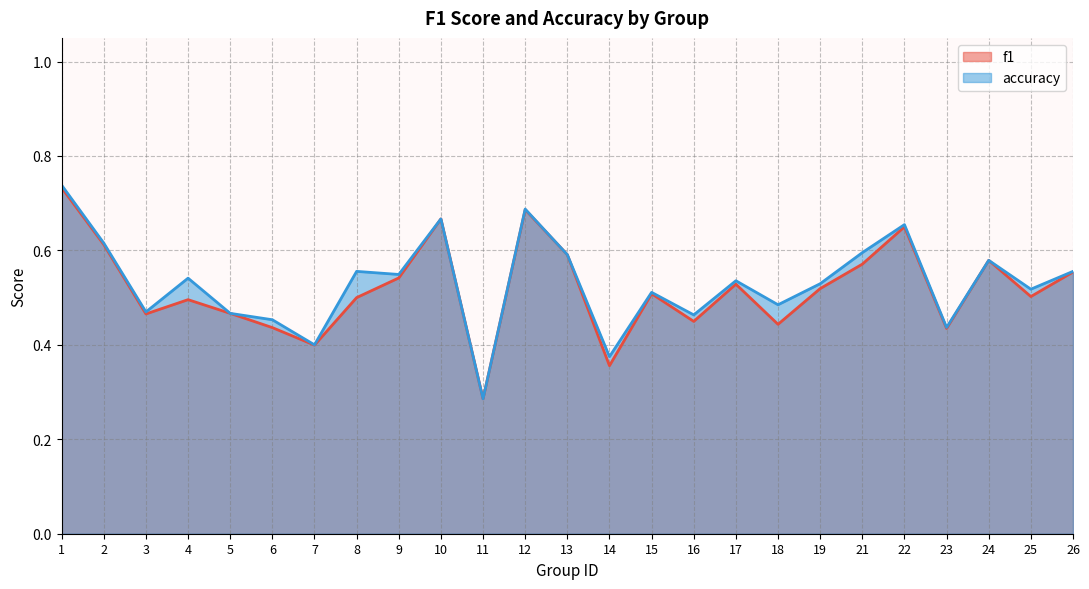

What is the difference between the second highest and minimum values in the f1 series?

0.4